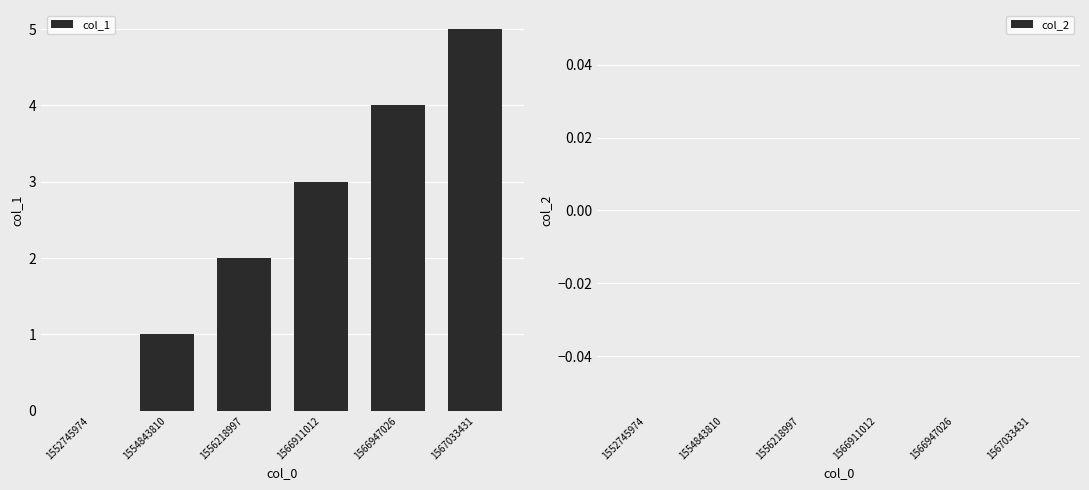

What is the maximum value shown in the chart?

5